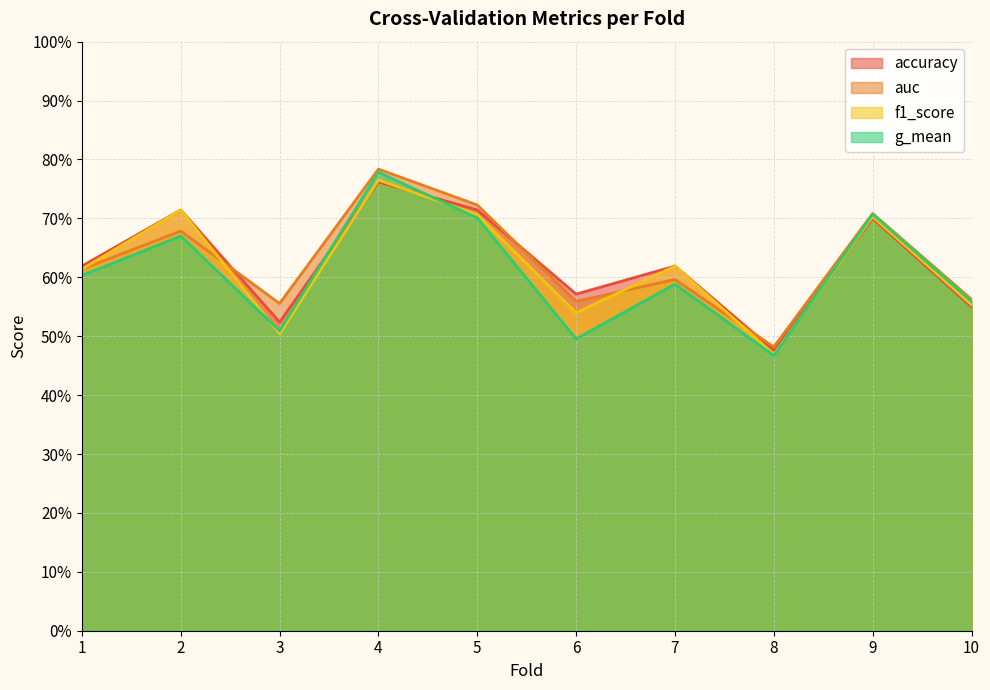

Which category has the highest value in the g_mean series?

4